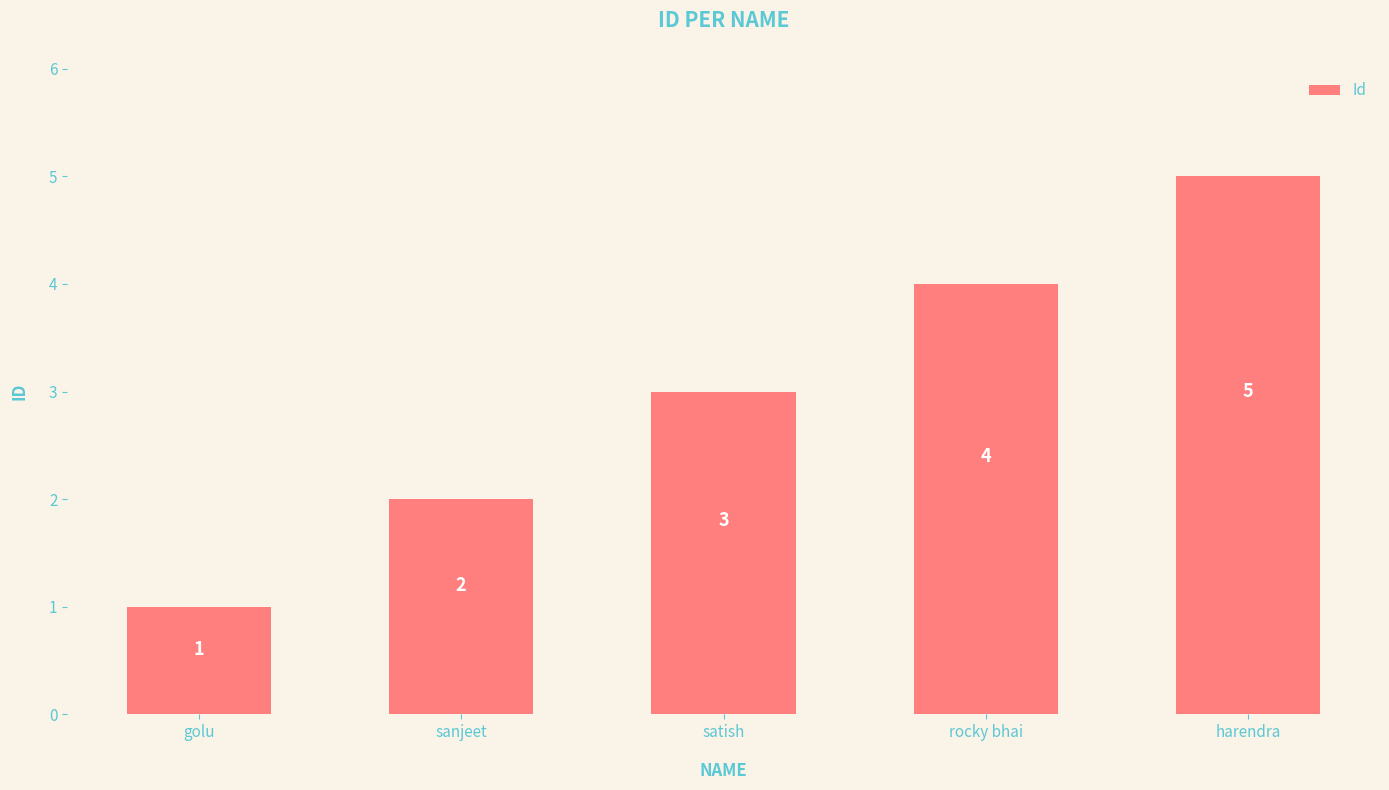

What is the ratio of the value at sanjeet to the value at satish?

0.7